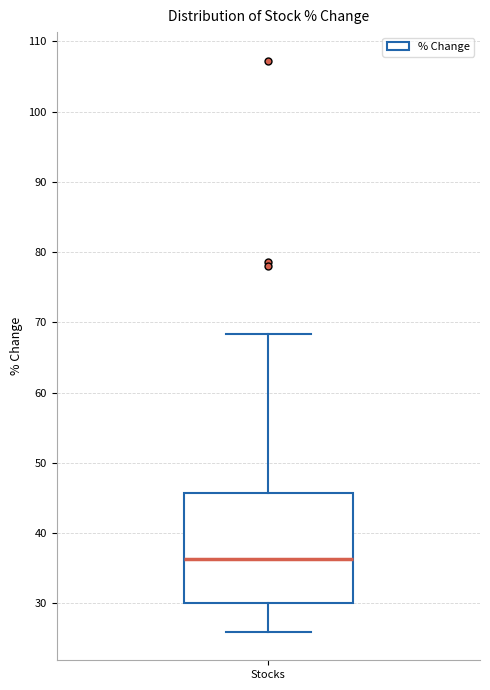

Where does the upper whisker of the box for Stocks end on the y-axis? The values are not printed on the chart, so give them approximately, as read against the axis.

68